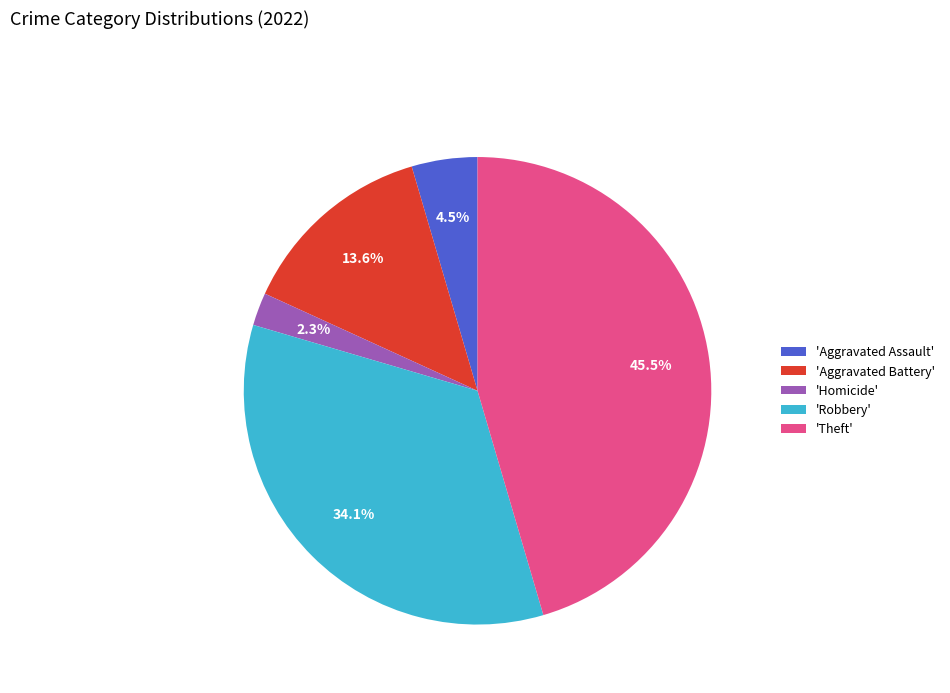

Is the sum of 'Aggravated Battery' and 'Theft' greater than half?

Yes